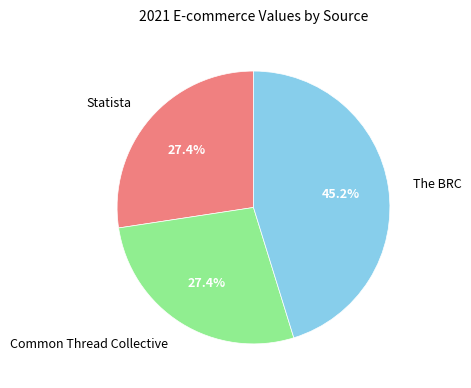

Does any single category account for the majority?

No